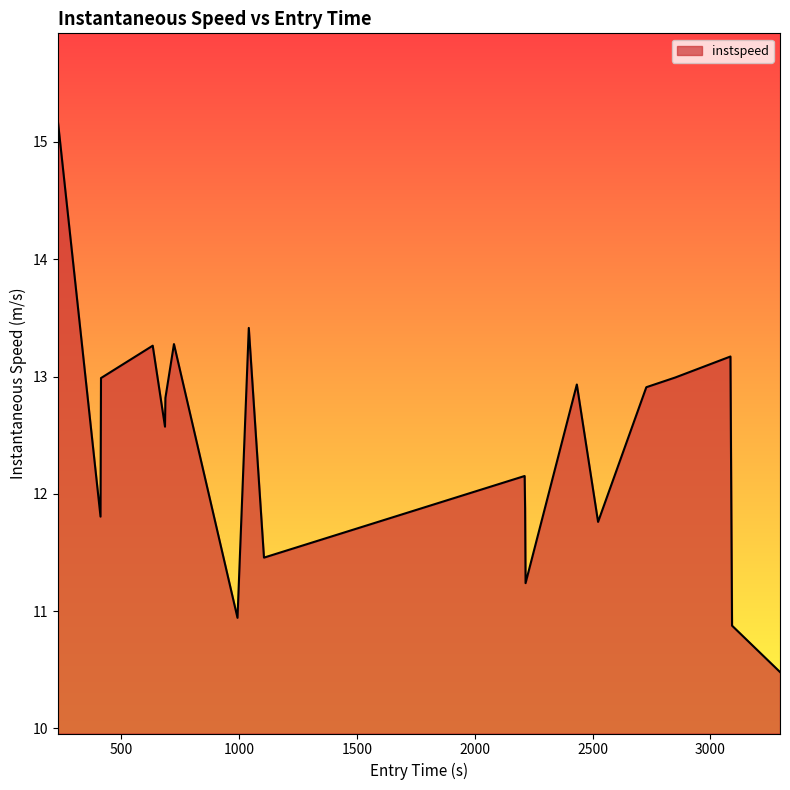

What is the maximum value shown in the chart?

15.2